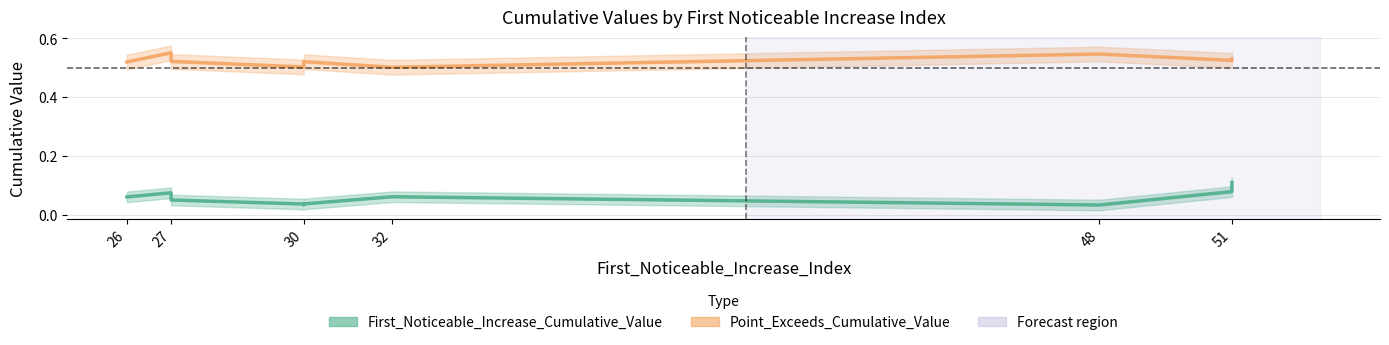

Is the value of First_Noticeable_Increase_Cumulative_Value at 32 greater than the value of Point_Exceeds_Cumulative_Value at 51?

No